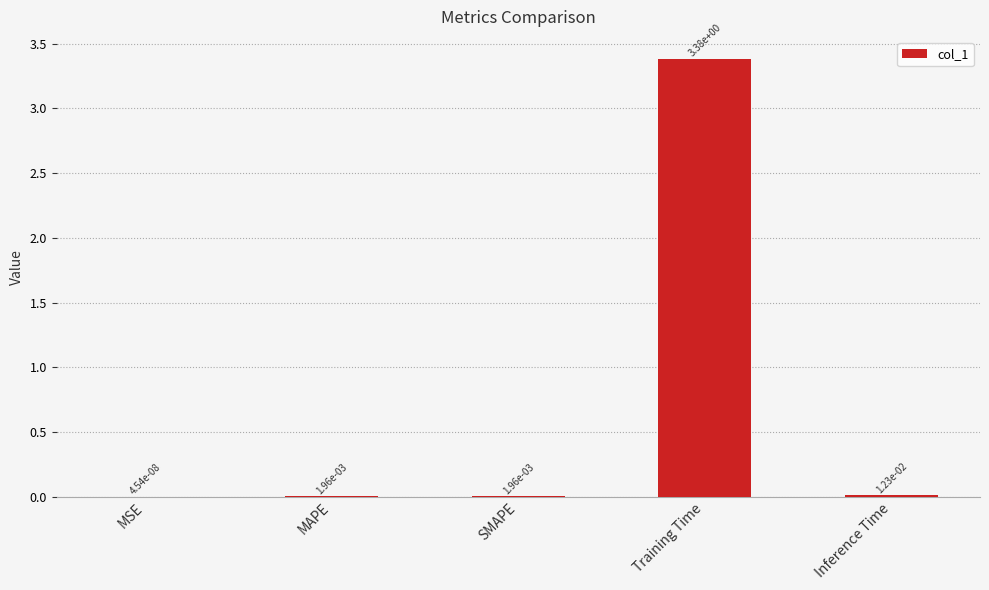

Are the bars horizontal?

No